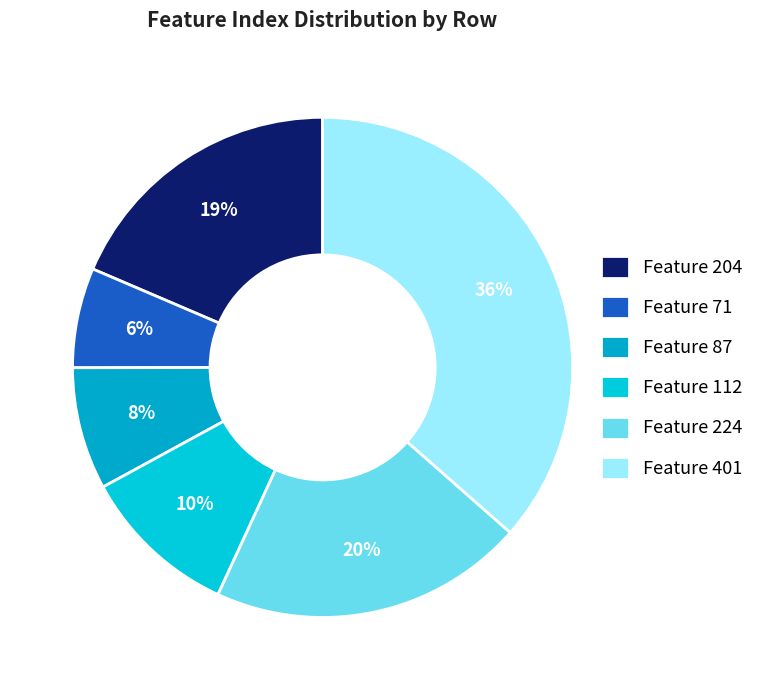

How many segments does this pie chart have?

6